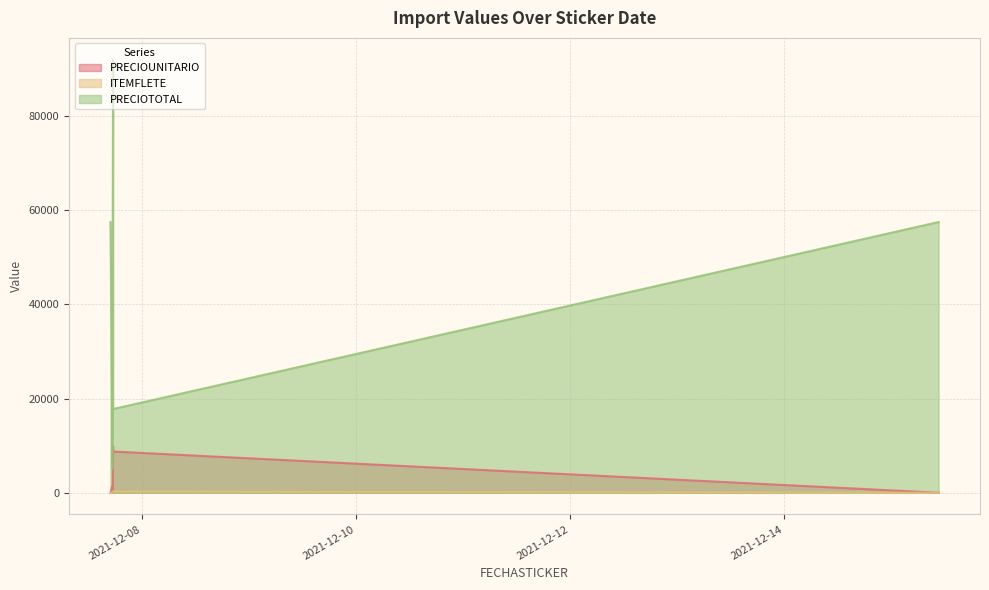

How many distinct data groups are displayed?

3